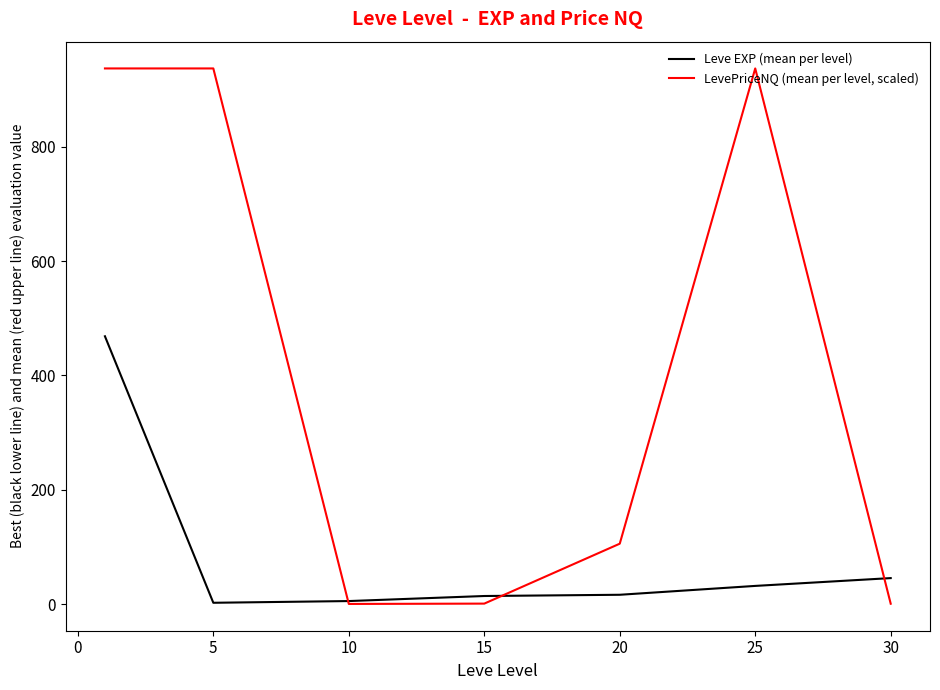

What is the maximum value shown in the chart?

937.0